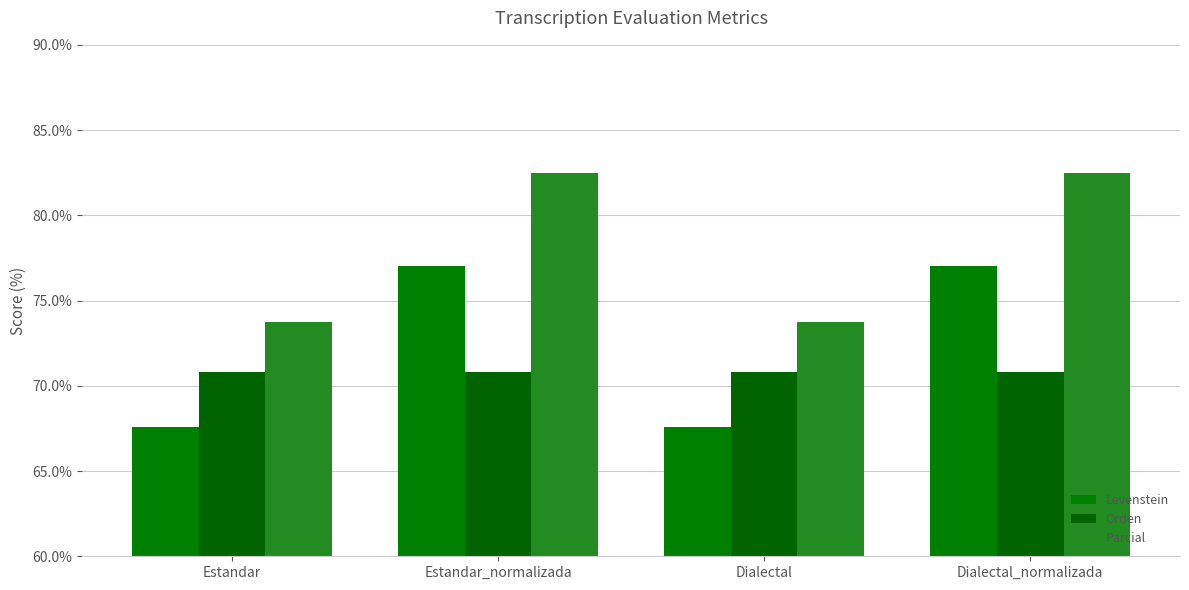

Which series has the largest range (max minus min)?

Levenstein